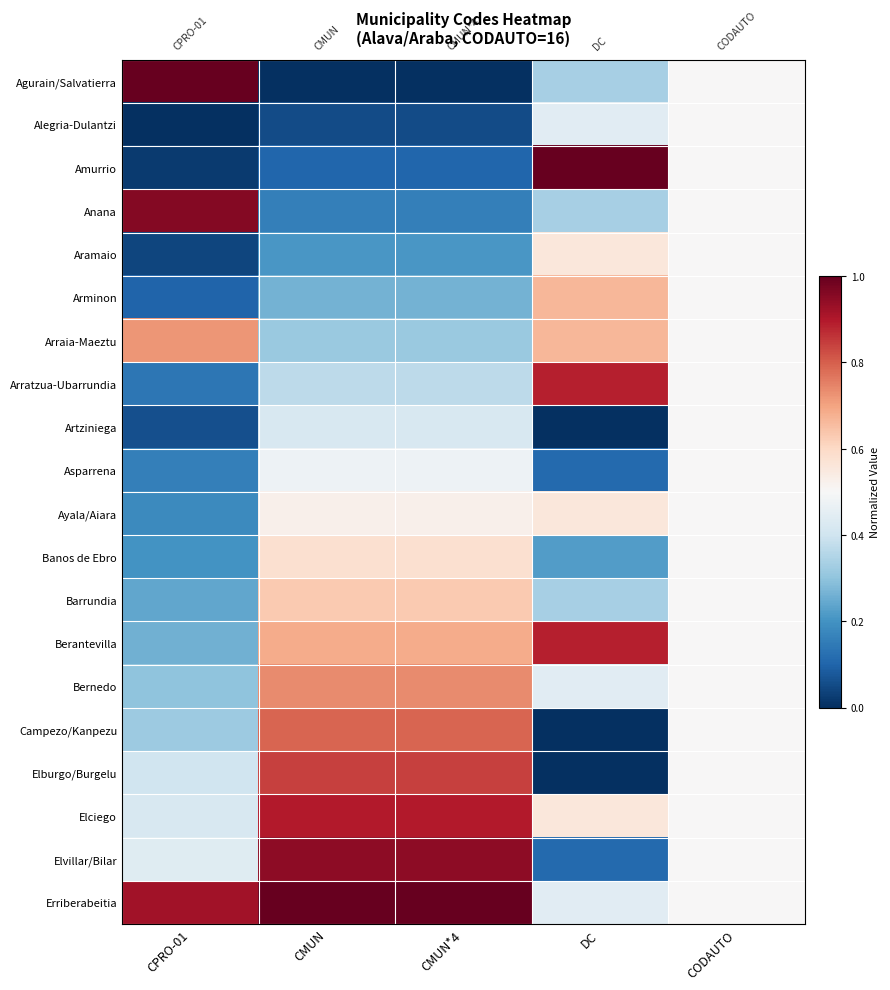

Which has a higher value, CPRO-01 or CODAUTO?

CPRO-01